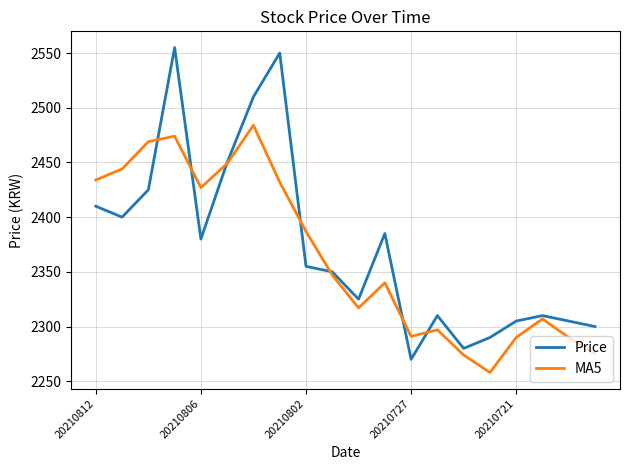

List the series in order of their peak value, highest first.

Price, MA5